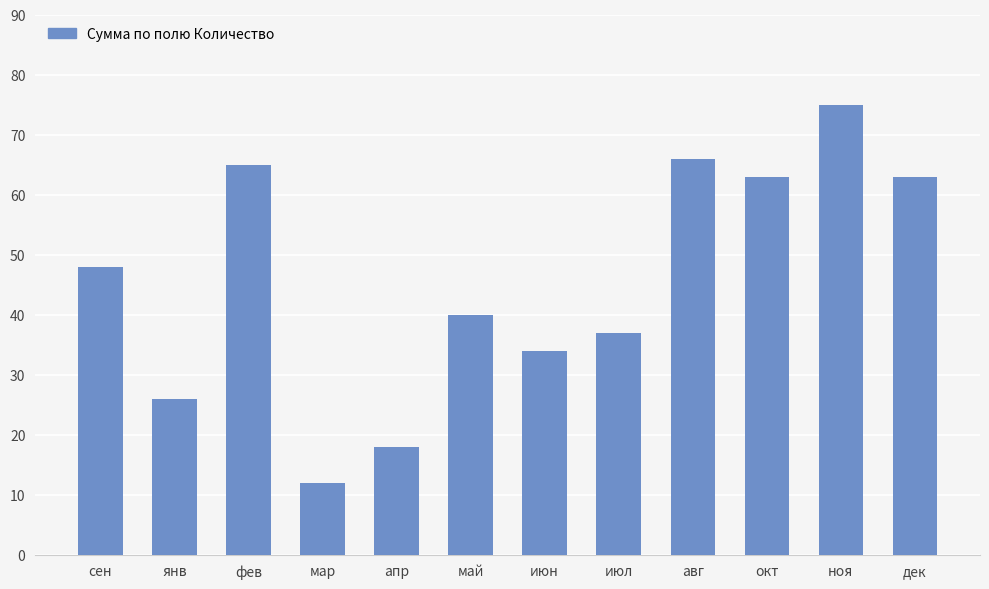

Reading left to right, transcribe all the data shown in this chart.

48	26	65	12	18	40	34	37	66	63	75	63